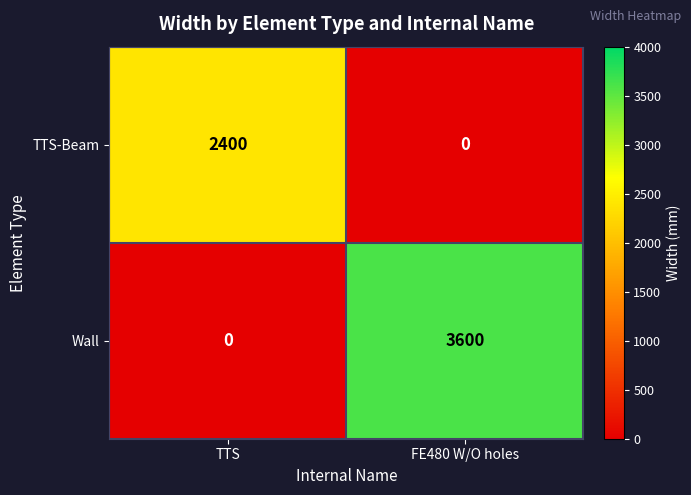

At which category is the sum across all series the highest?

FE480 W/O holes